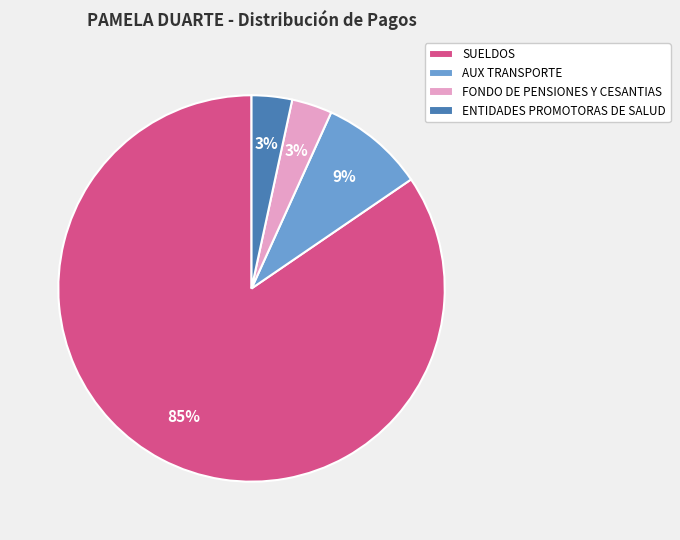

To the nearest percent, what percentage of the pie is AUX TRANSPORTE?

9%